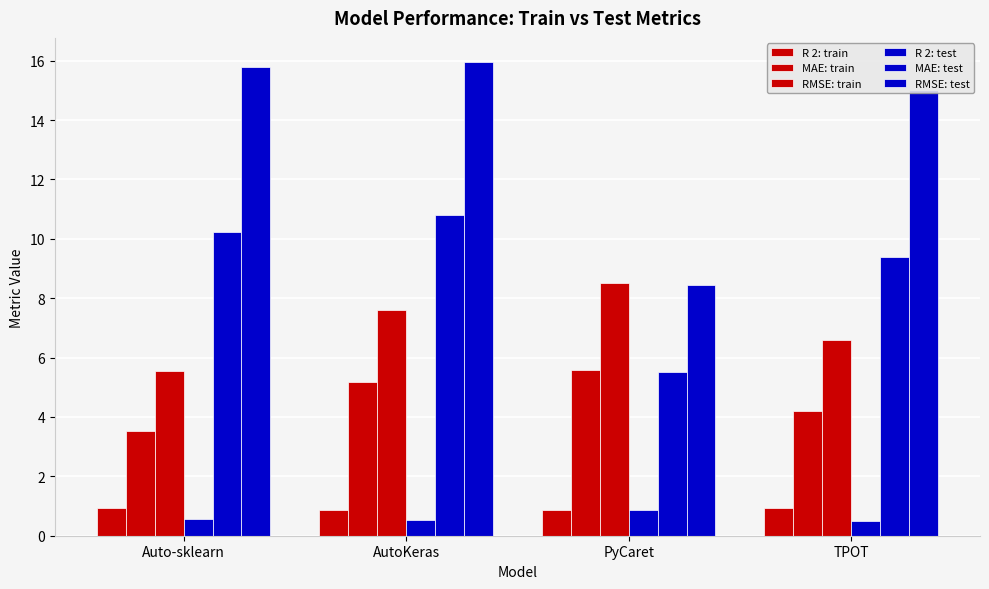

How many data points in MAE: test are above 10?

2